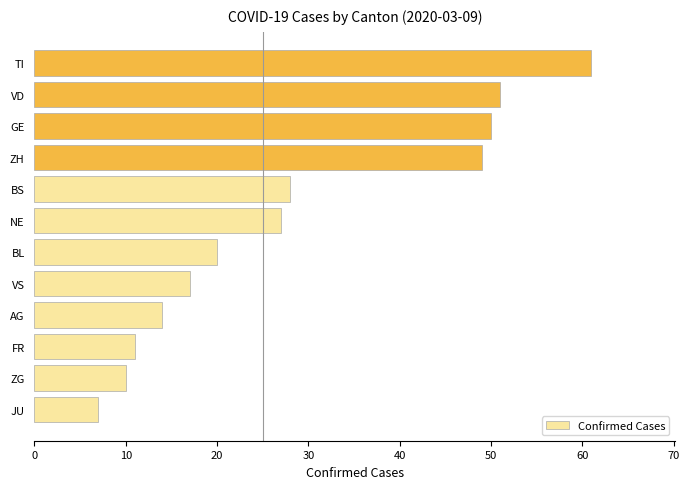

Reading bottom to top, transcribe all the data shown in this chart.

7	10	11	14	17	20	27	28	49	50	51	61